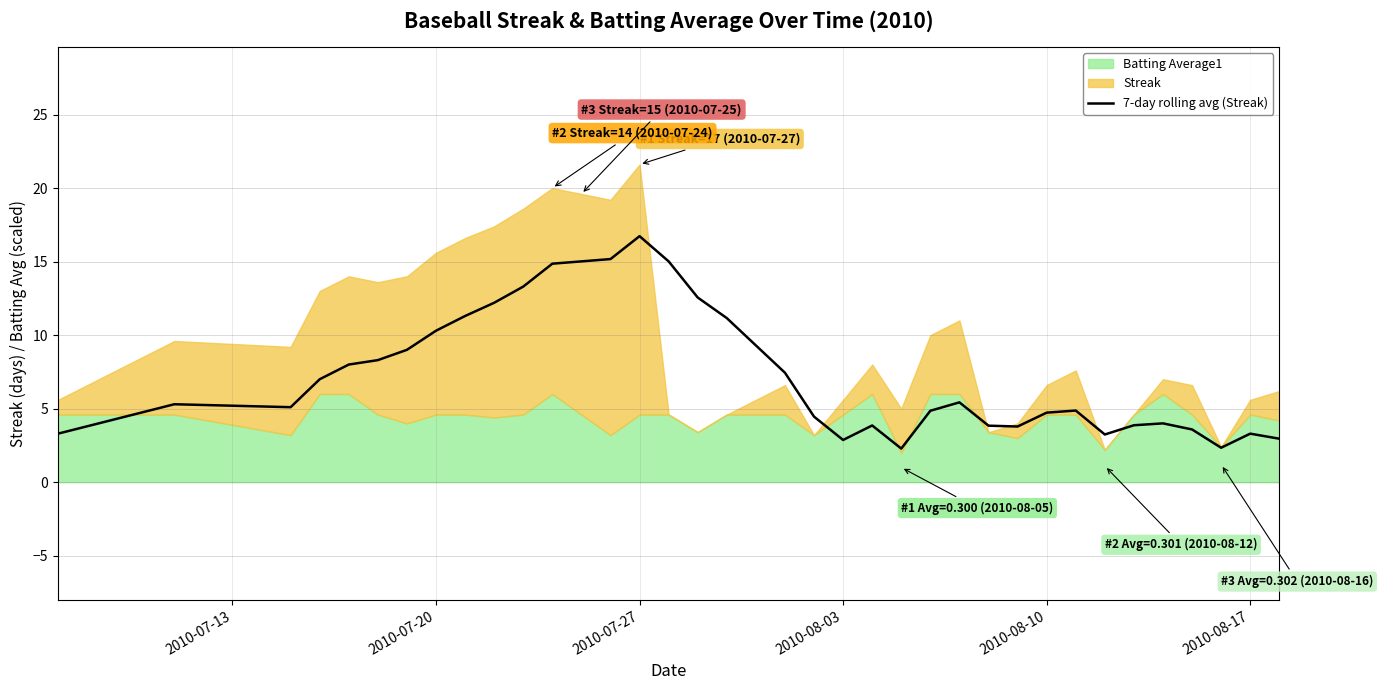

What is the difference between the maximum and minimum values?

14.4